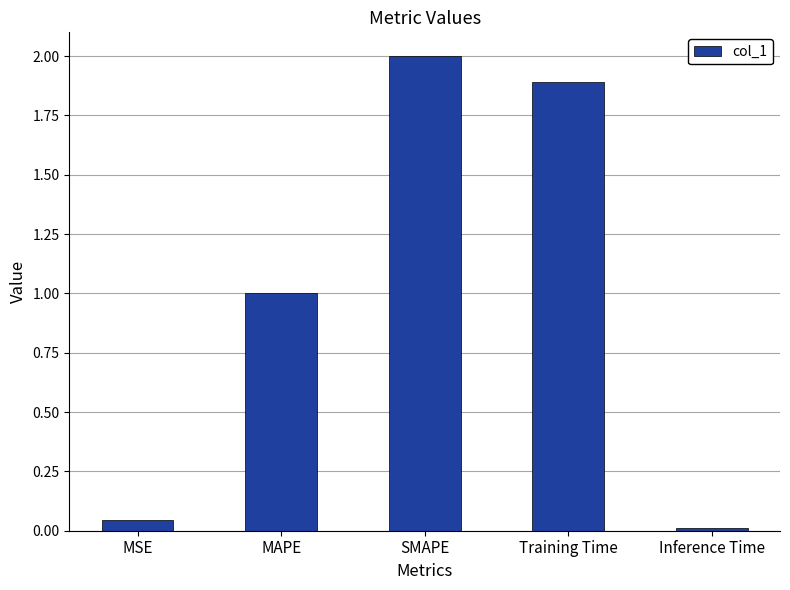

What is the change in value from MSE to MAPE?

+1.0